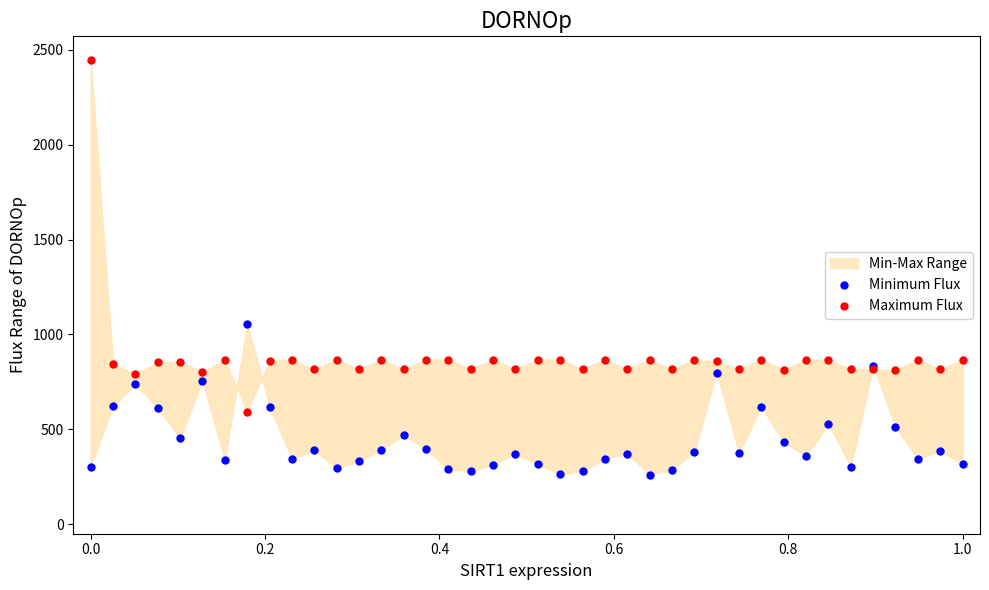

Which series reaches the maximum Y coordinate?

Maximum Flux